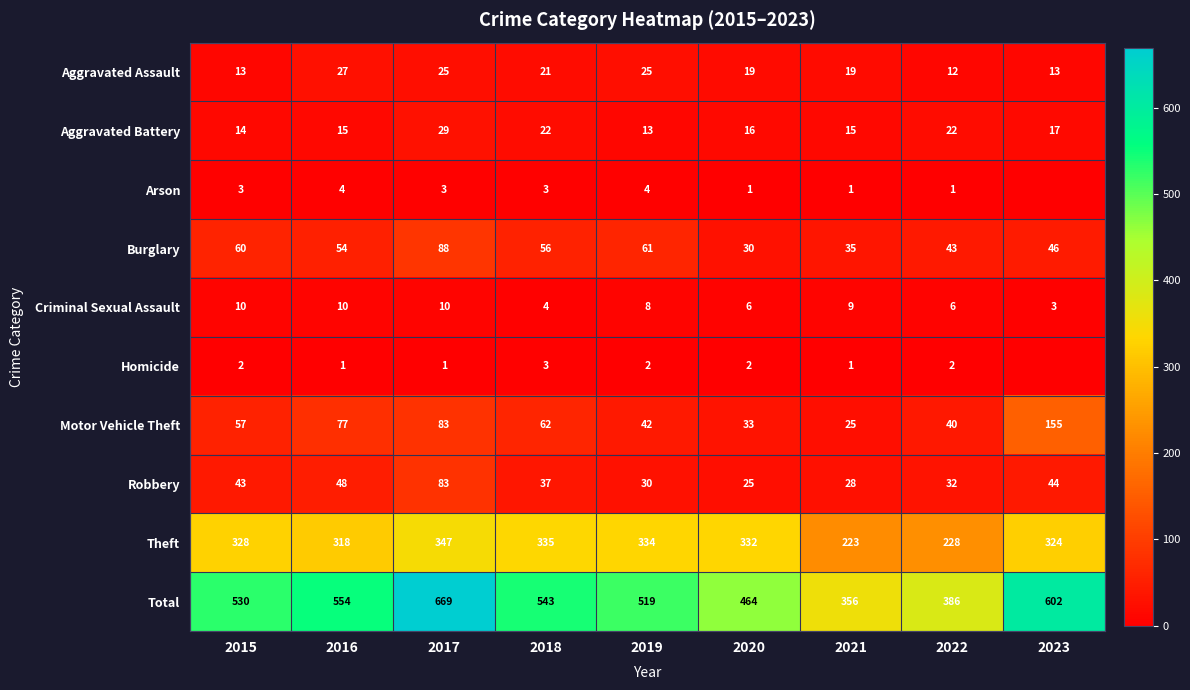

How many categories are shown in the chart?

9